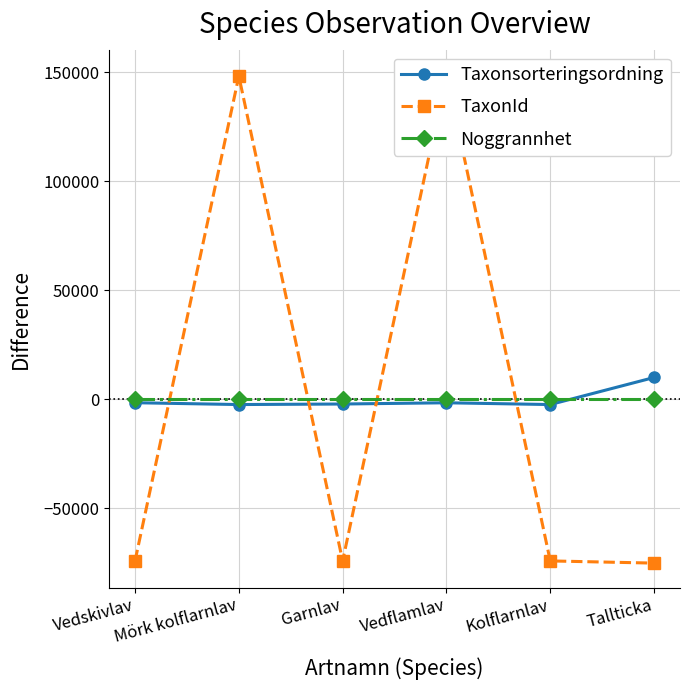

Rank the categories by TaxonId value from lowest to highest.

Tallticka, Garnlav, Kolflarnlav, Vedskivlav, Mörk kolflarnlav, Vedflamlav